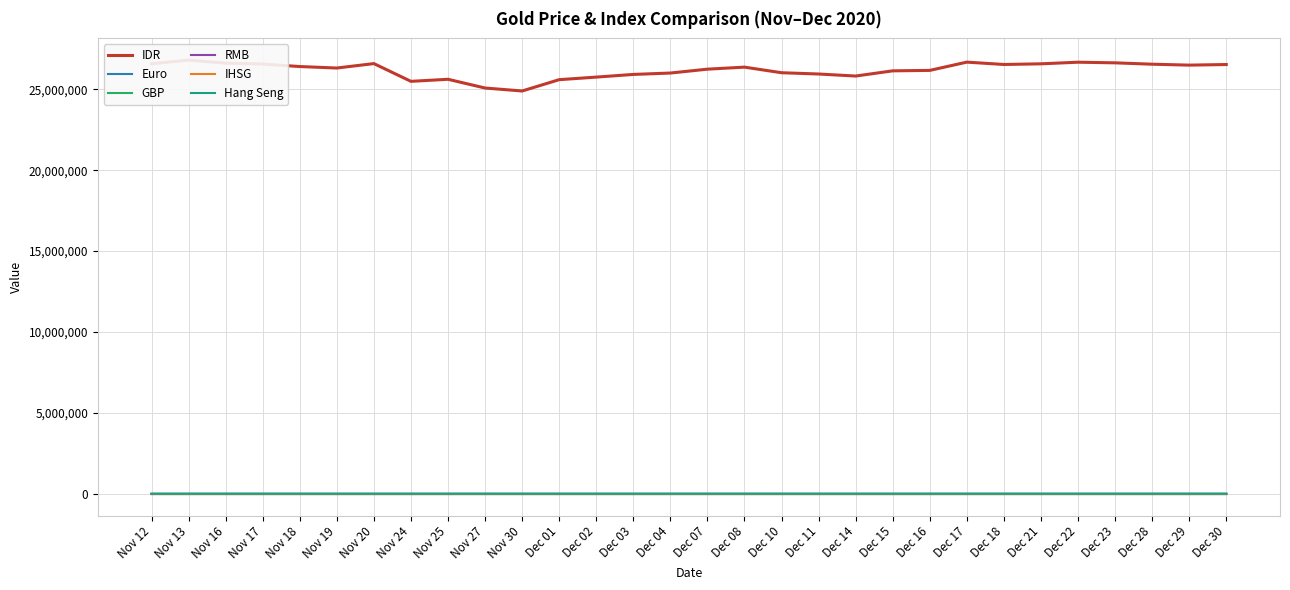

How many data points does each series have?

30